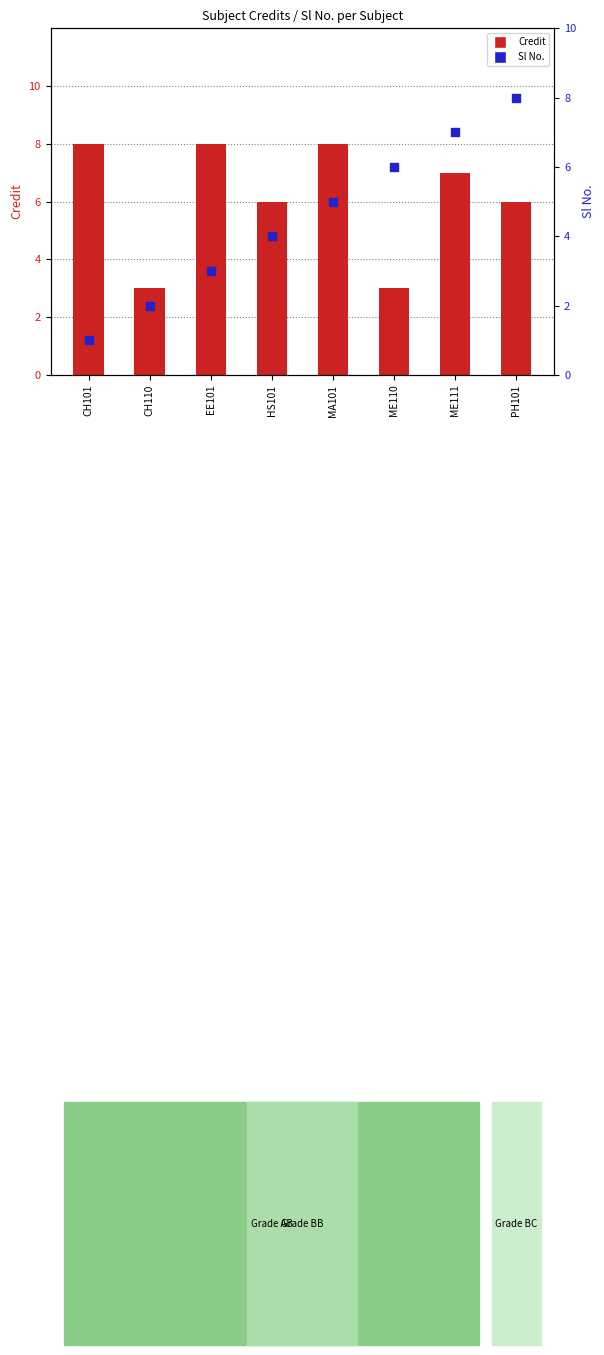

At how many categories does at least one series exceed 5?

7